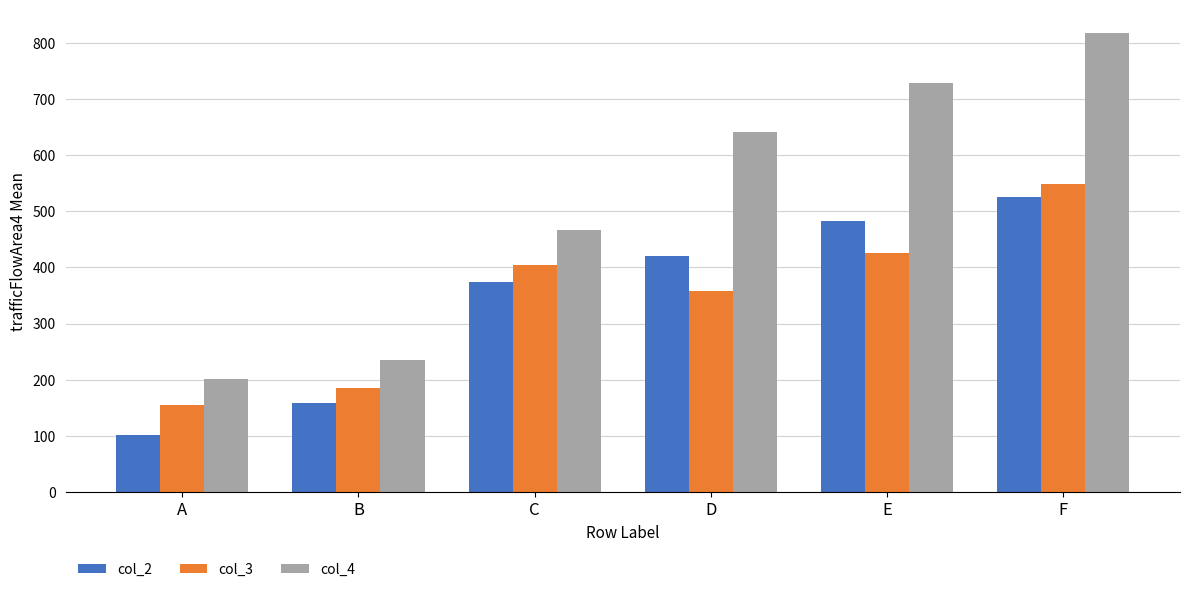

At which label is col_4 closest to 509?

C